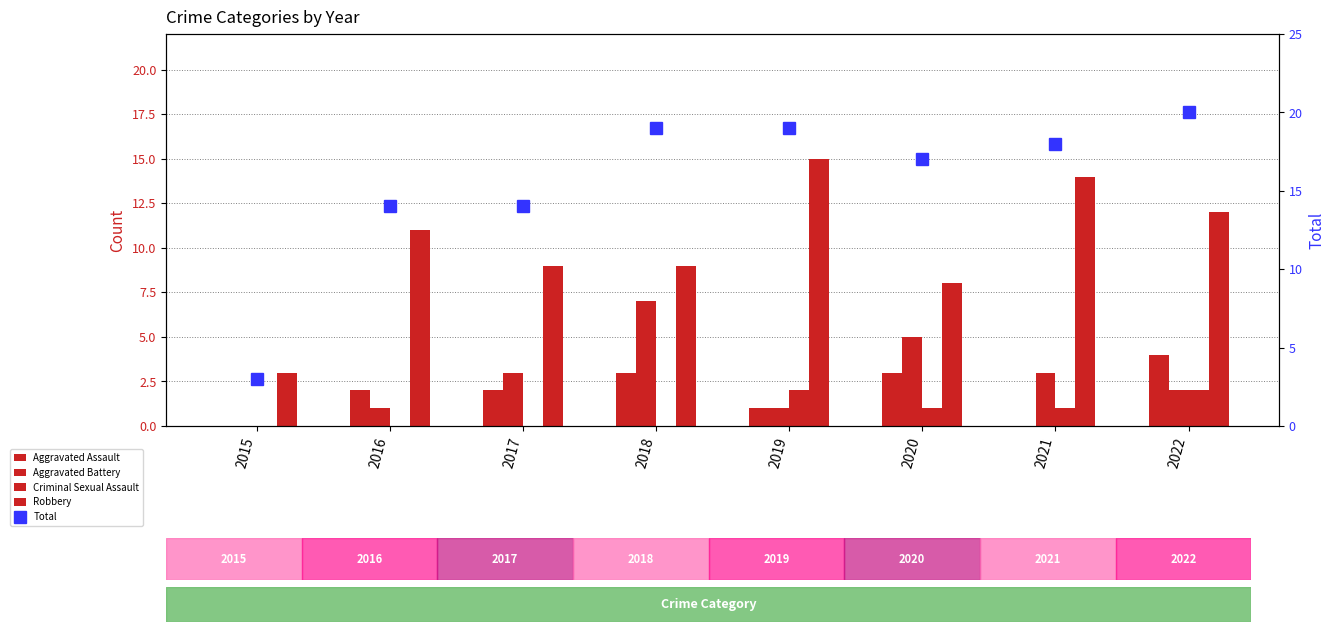

The value of Criminal Sexual Assault at 2017 is 0. True or false?

True